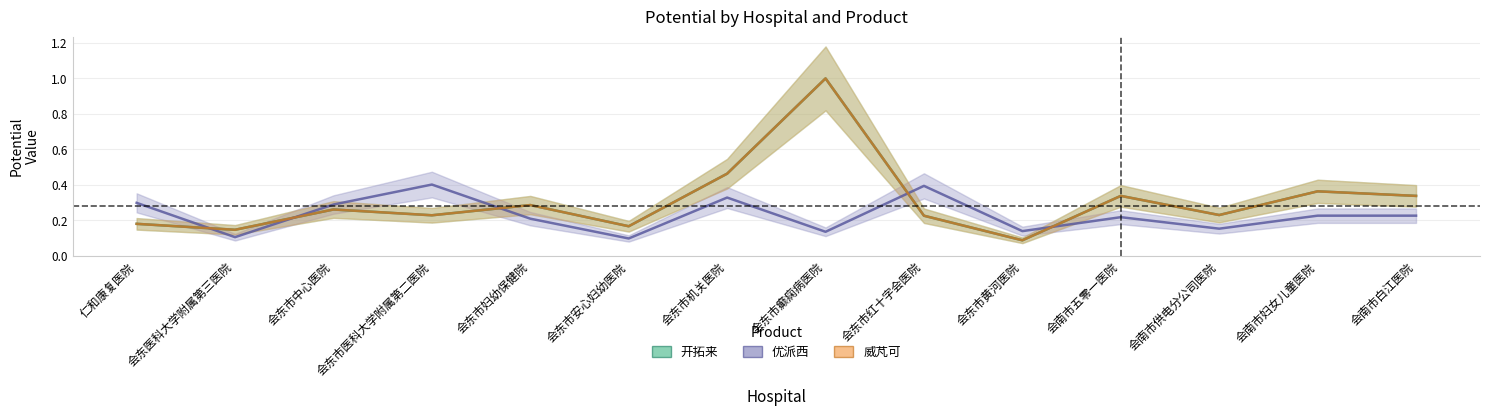

Where is the first local minimum for 威芃可?

会东医科大学附属第三医院